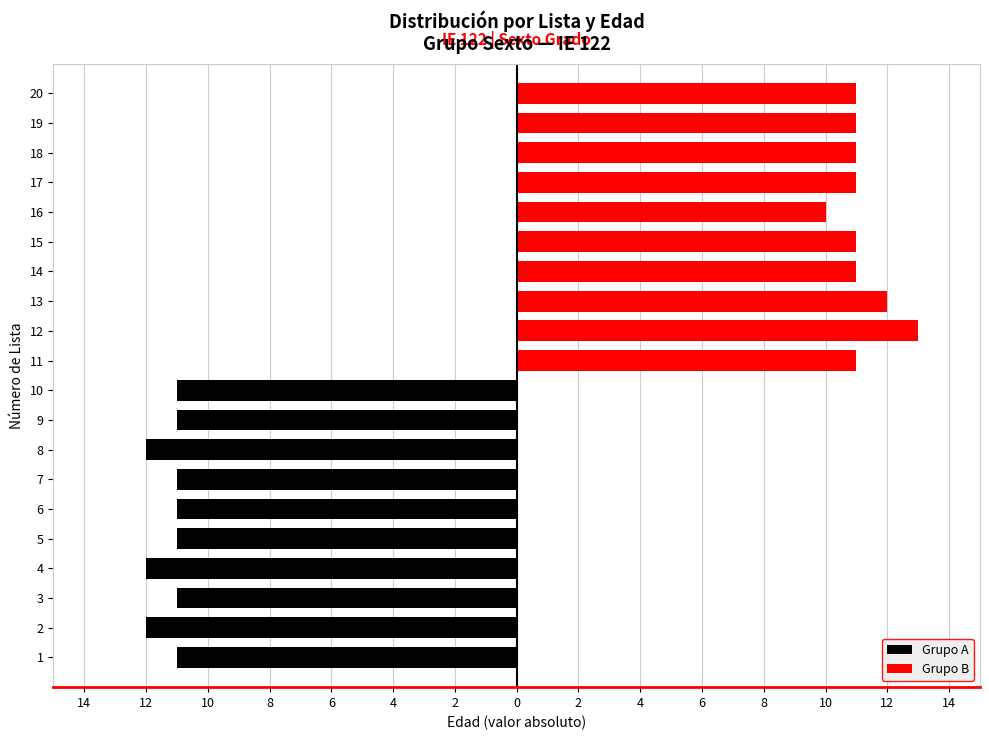

What is the difference between the maximum and minimum values in the Grupo B series?

3